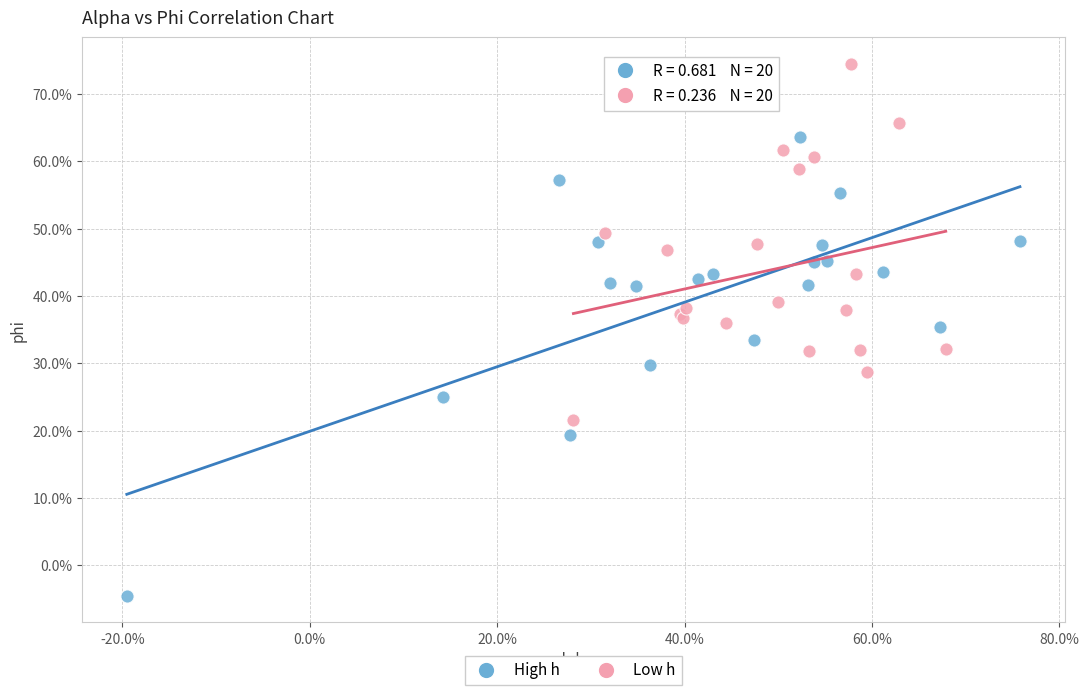

Which series contains the highest Y value?

Low h